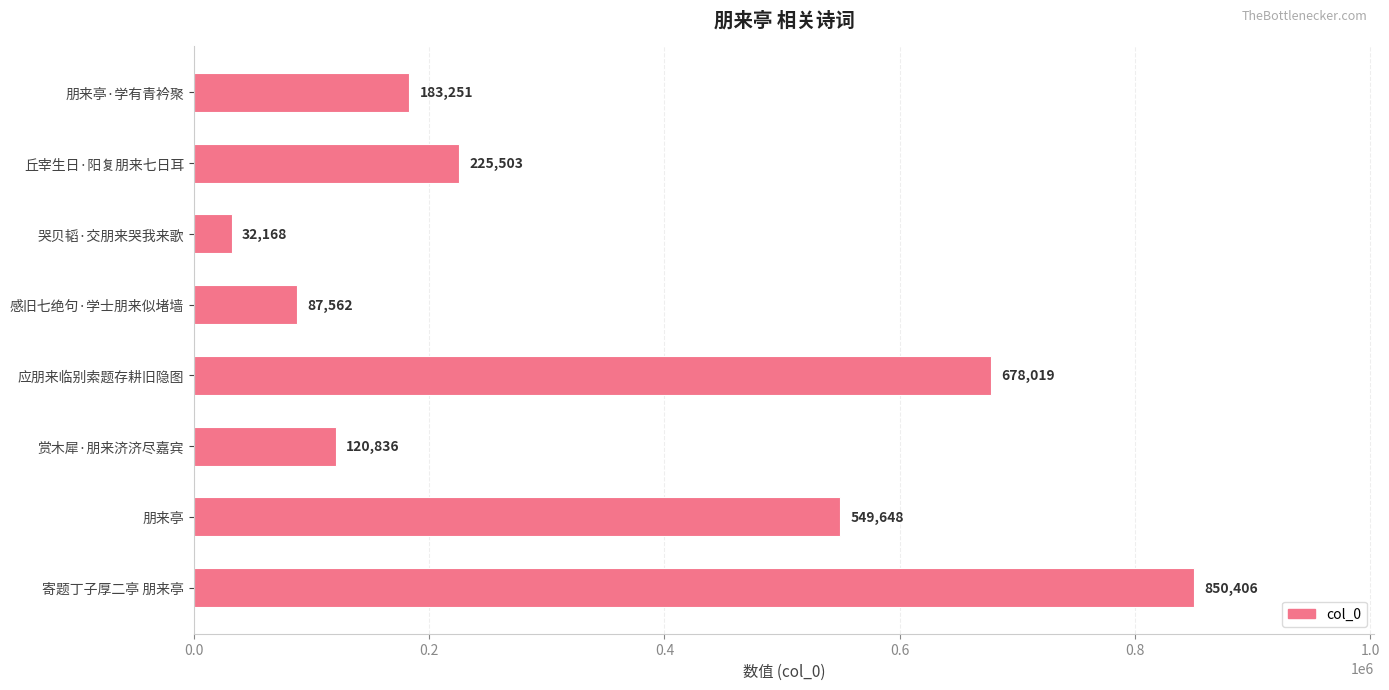

Reading top to bottom, transcribe all the data shown in this chart.

朋来亭·学有青衿聚=183251	丘宰生日·阳复朋来七日耳=225503	哭贝韬·交朋来哭我来歌=32168	感旧七绝句·学士朋来似堵墙=87562	应朋来临别索题存耕旧隐图=678019	赏木犀·朋来济济尽嘉宾=120836	朋来亭=549648	寄题丁子厚二亭 朋来亭=850406